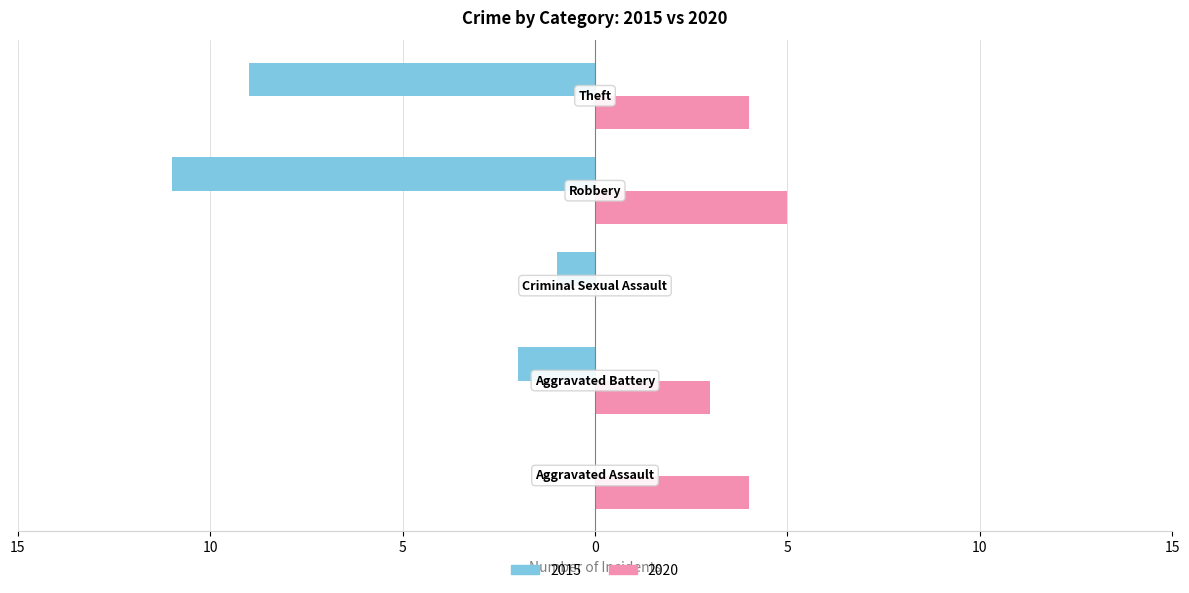

What are all the series names shown in the legend?

2015, 2020